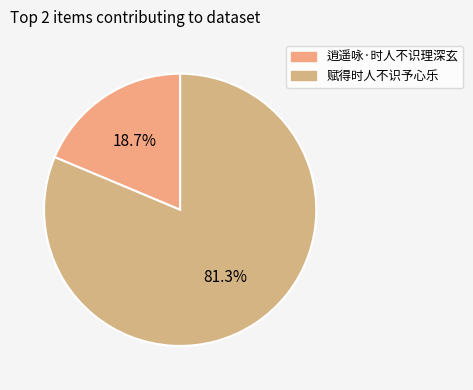

How many segments does this pie chart have?

2